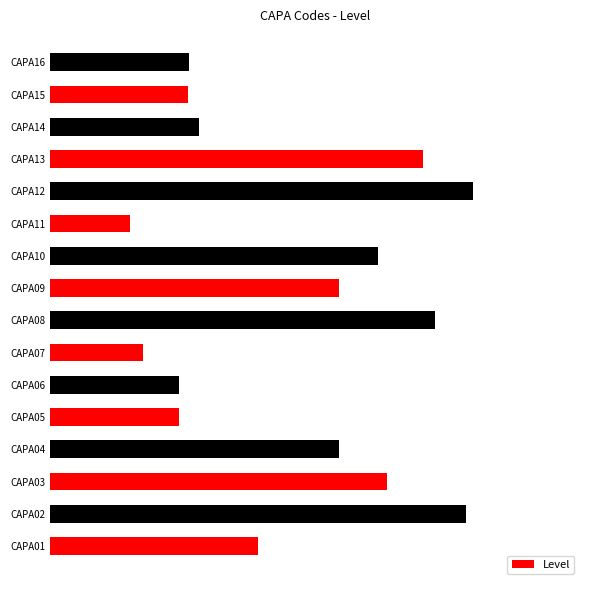

At which category does the chart reach its peak across all series?

CAPA12